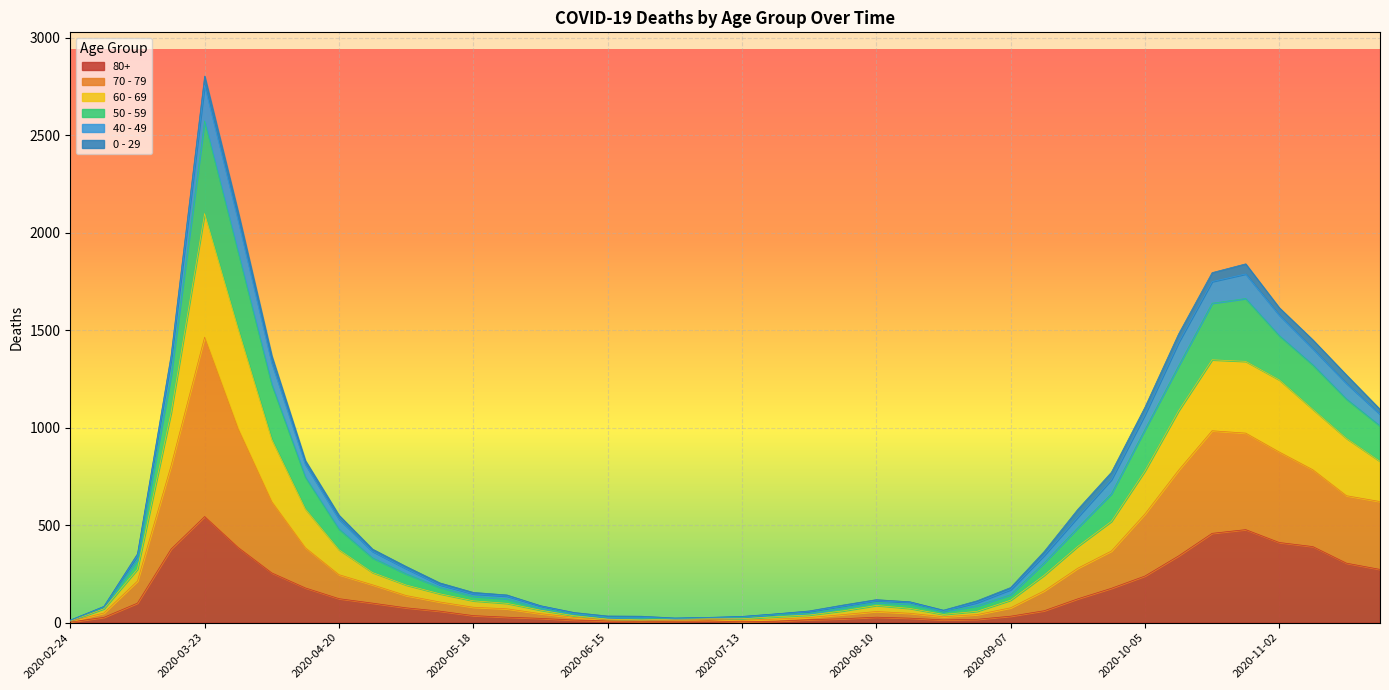

At how many categories does at least one series exceed 2534?

1